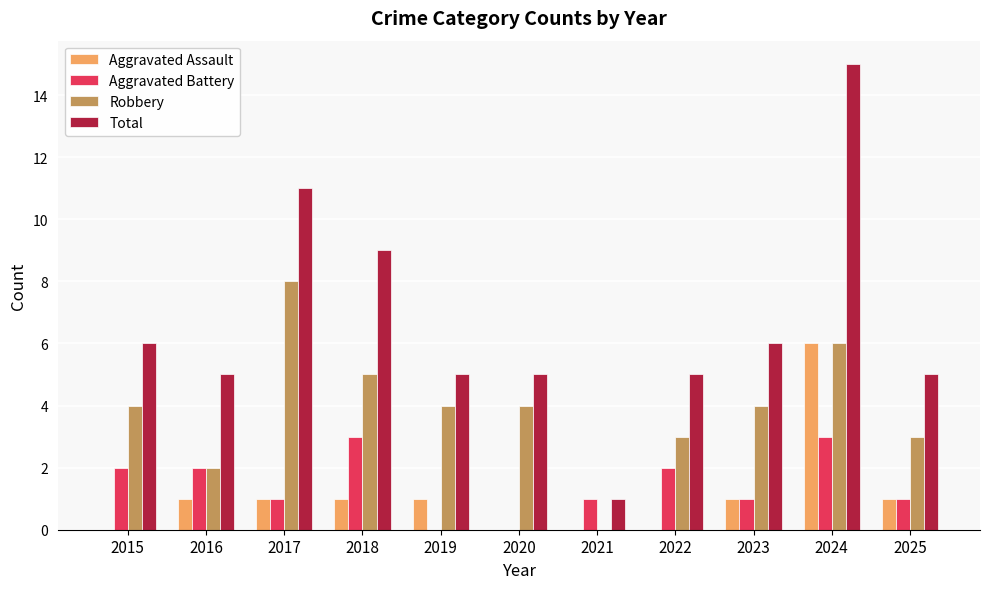

Where is Total nearest to the value 8?

2018